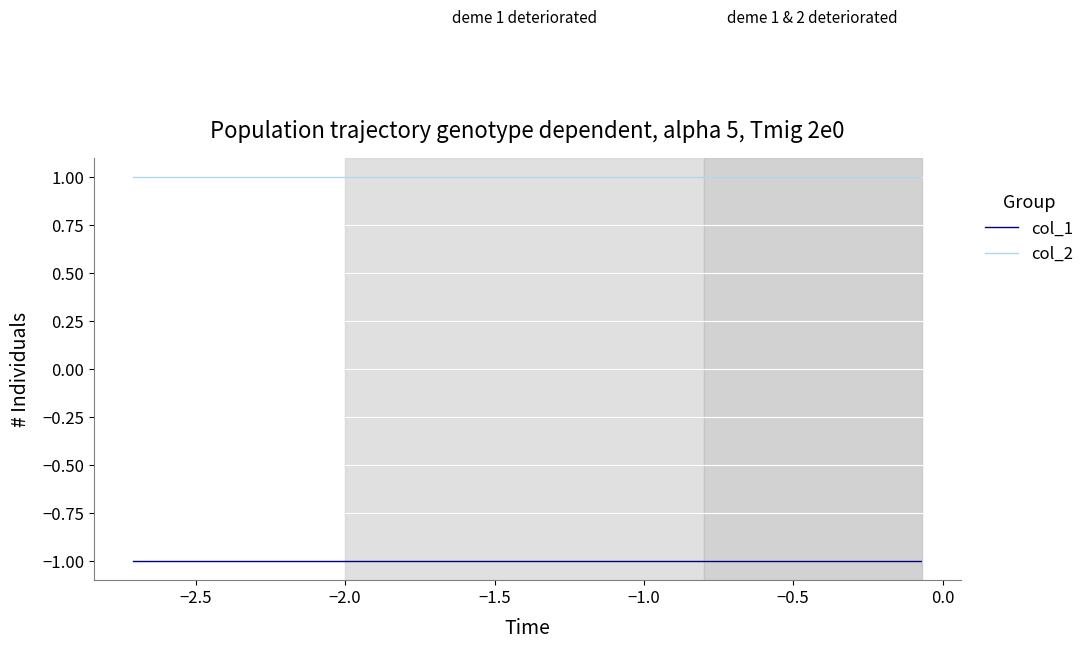

Rank the series by their average value, from highest to lowest.

col_2, col_1